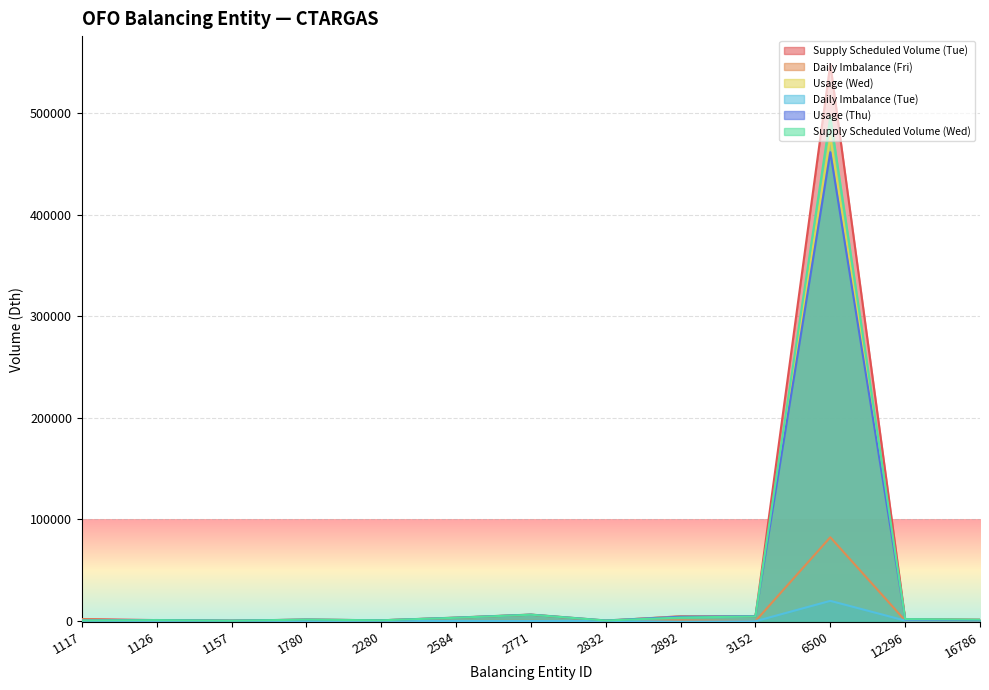

What is the value of the Usage (Wed) point at the 7th from the left?

6189